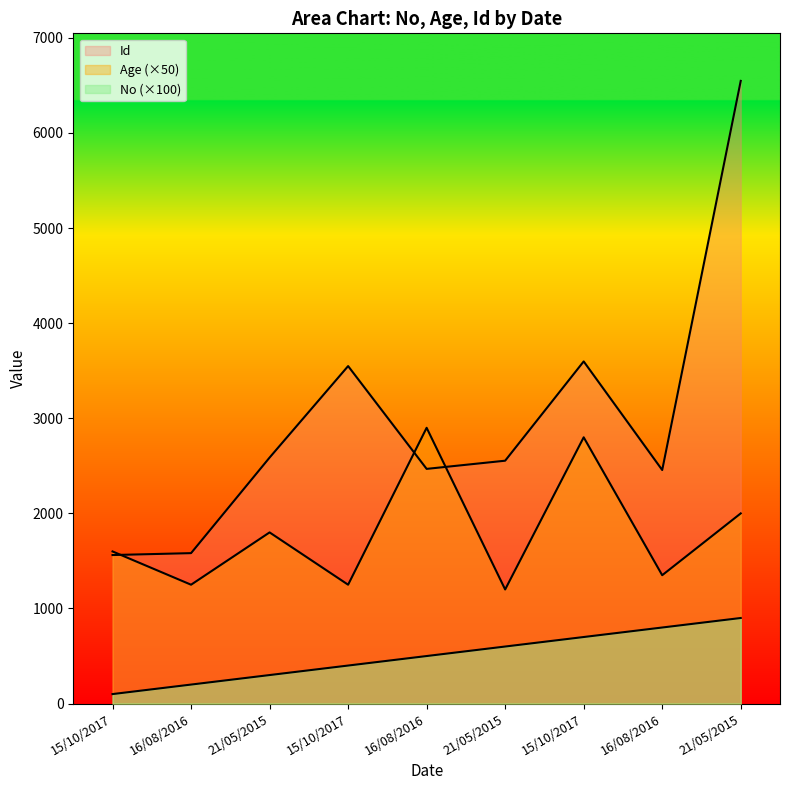

How many lines are shown in the chart?

3